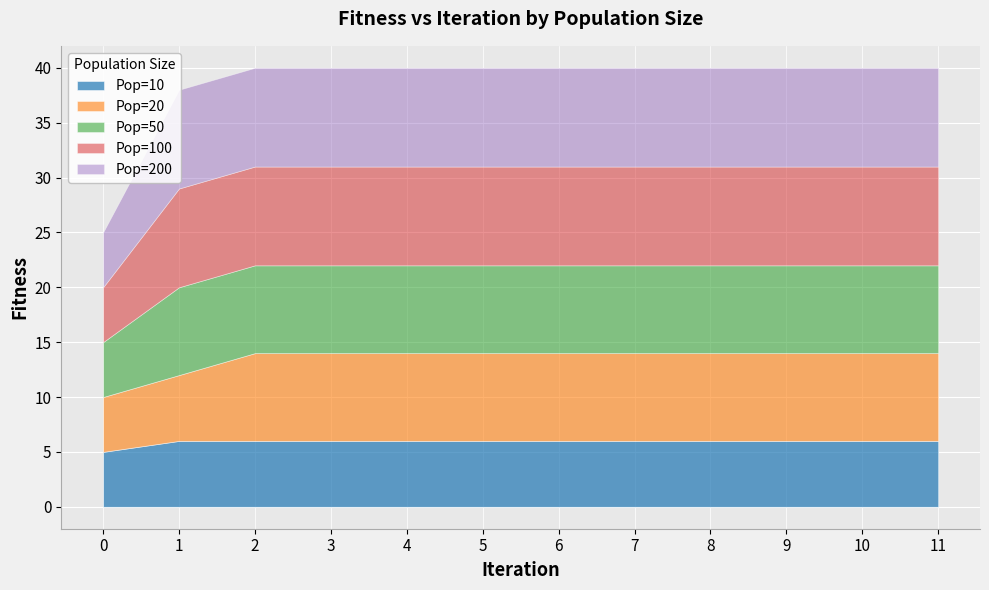

True or false: Pop=200 and Pop=50 cross at least once.

False